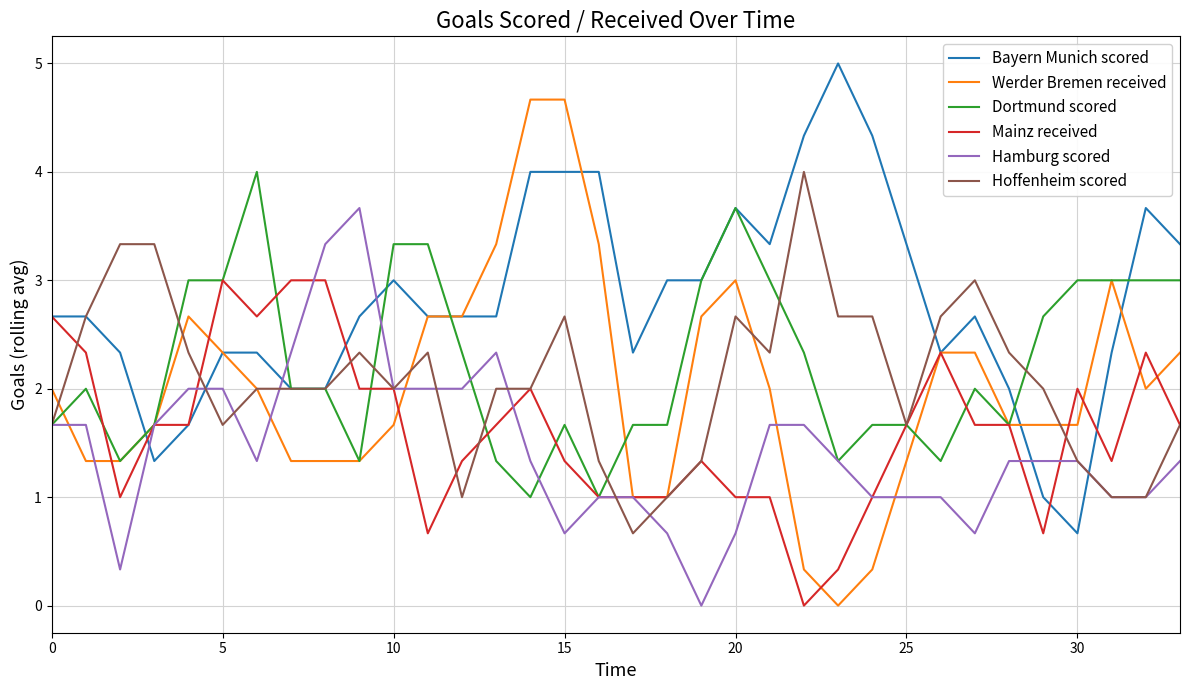

Which series has the largest total across all categories?

Bayern Munich scored